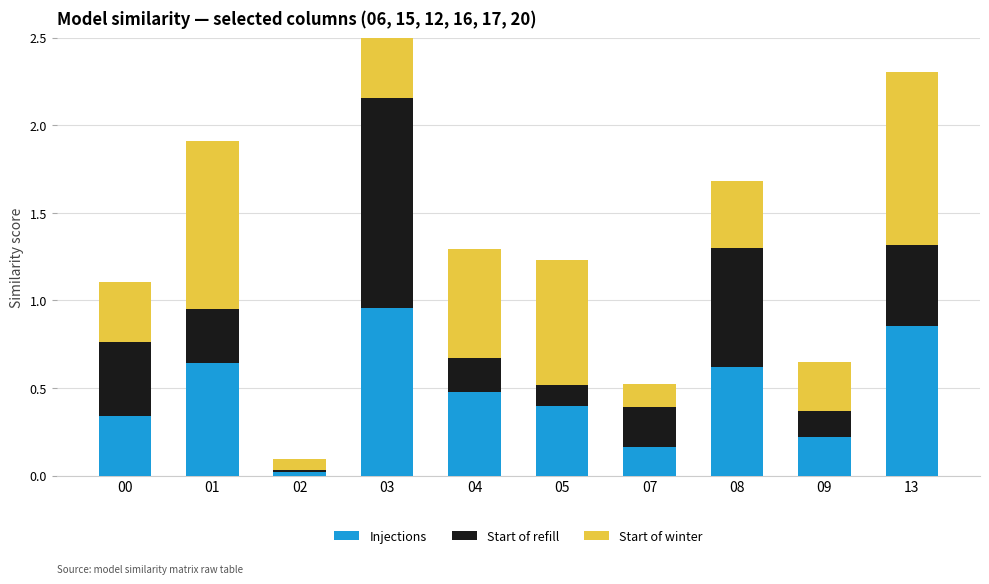

Is it true that Start of refill equals 0.2 at 00?

False